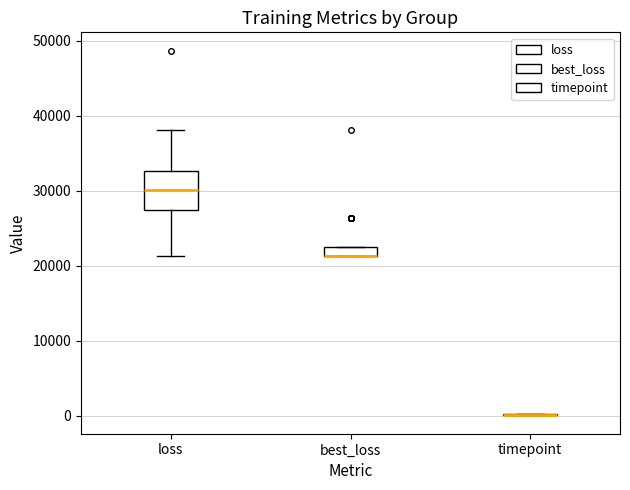

Comparing the boxes themselves (not the whiskers), which one is the tallest?

loss